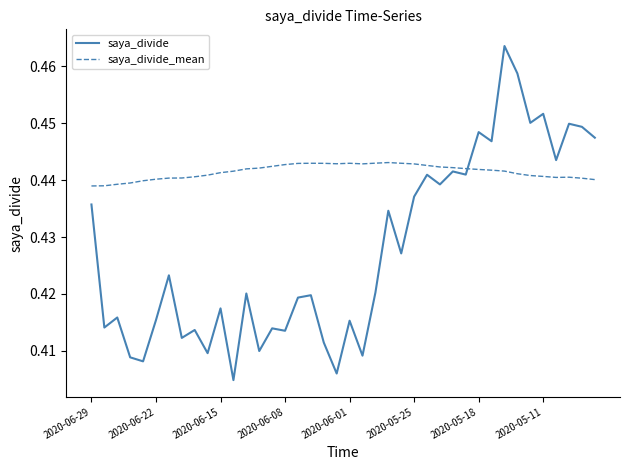

How many intersections are there between saya_divide and saya_divide_mean?

1